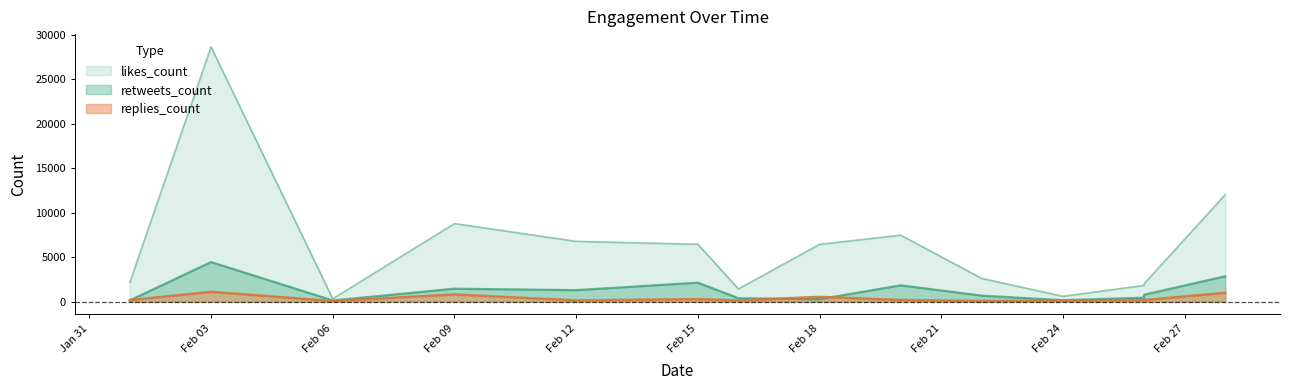

Is it true that retweets_count equals 156 at Feb 24?

True